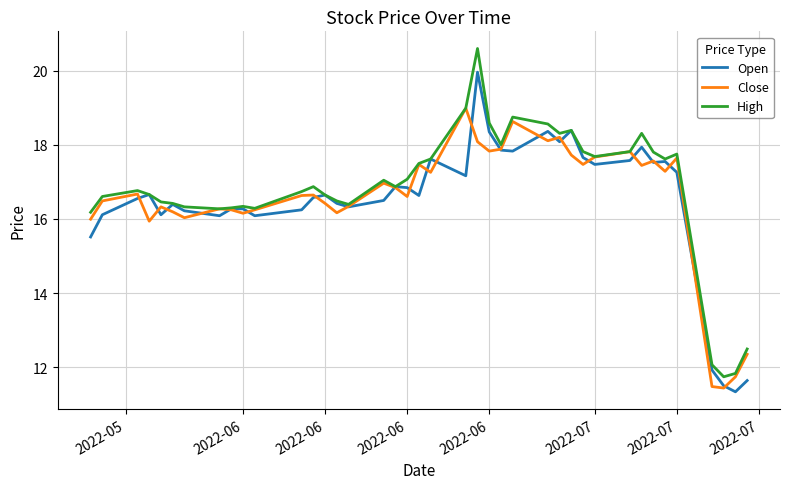

Which series has the widest spread of values?

High